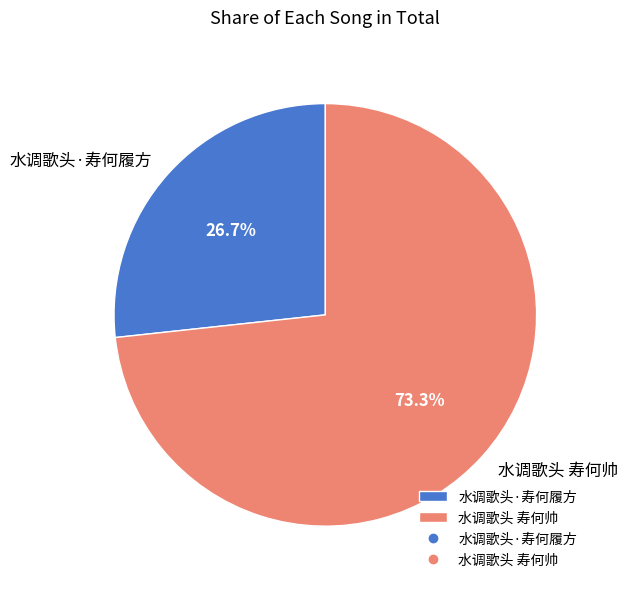

Rank the categories by value from highest to lowest.

水调歌头 寿何帅, 水调歌头·寿何履方